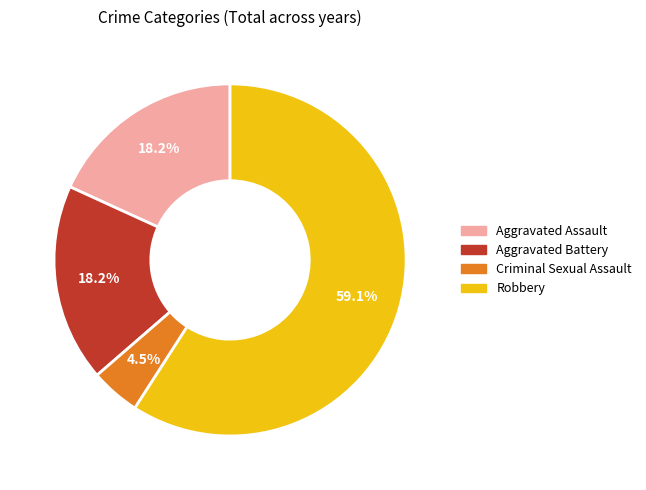

Is the sum of Aggravated Assault and Robbery greater than half?

Yes